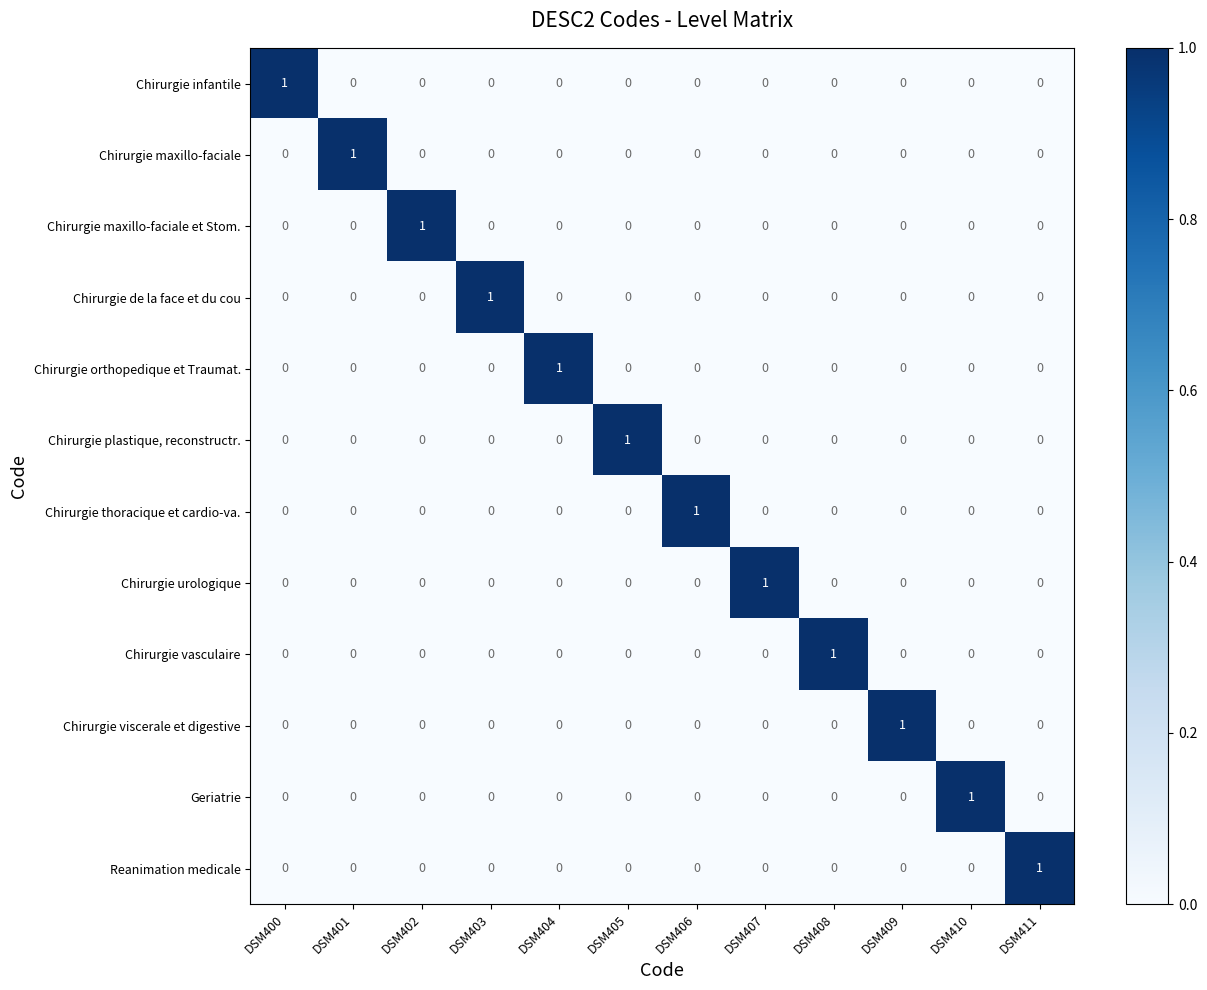

Count the number of data series in this chart.

12